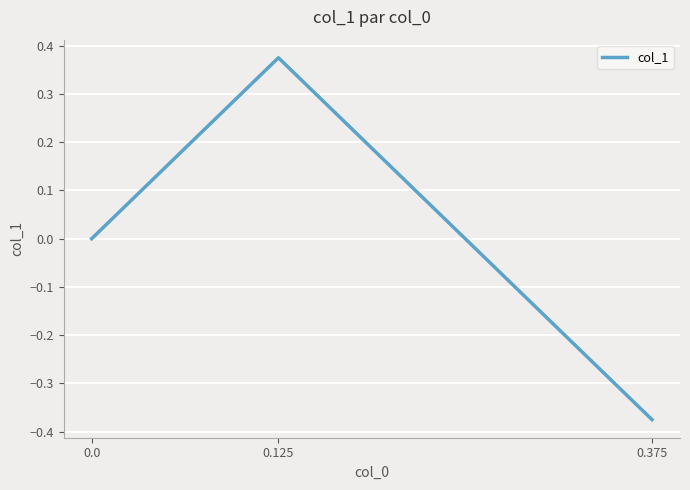

How many lines are shown in the chart?

1